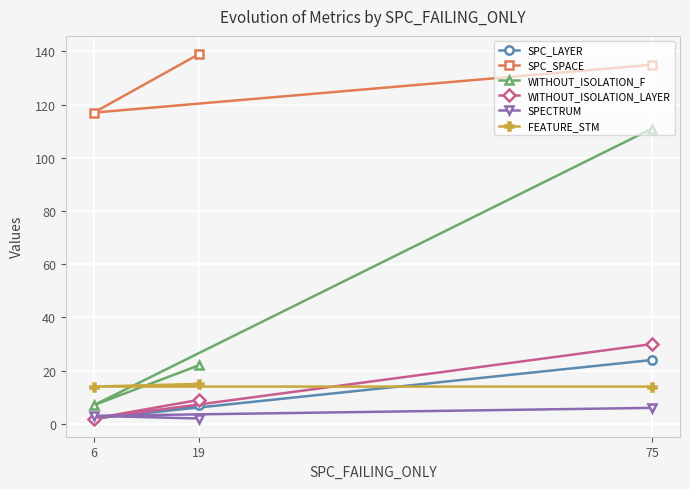

True or false: WITHOUT_ISOLATION_LAYER has a value of 2 at 6.

True